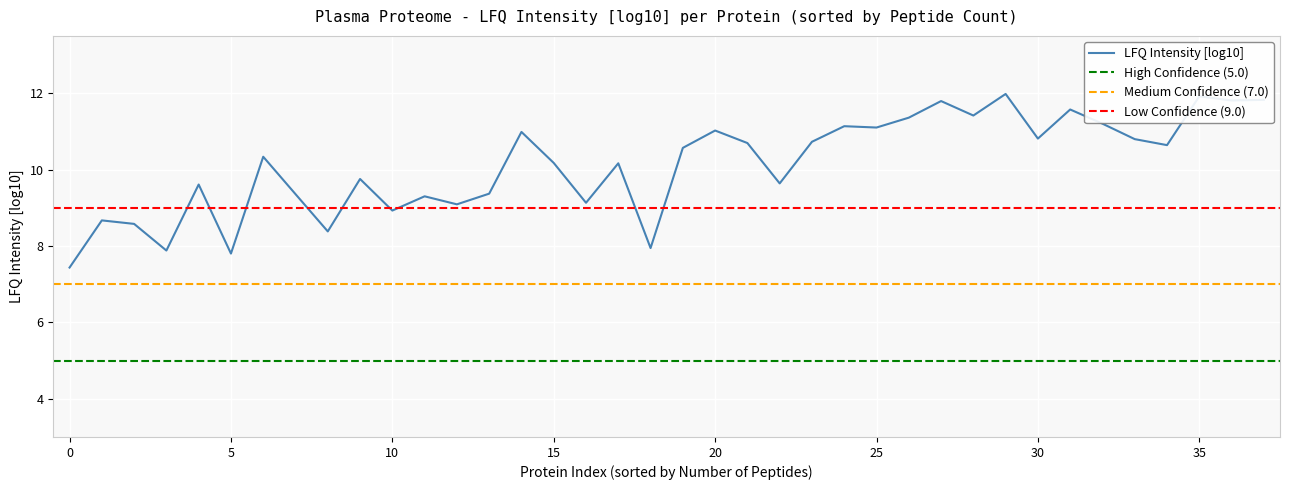

Is it true that LFQ Intensity [log10] equals 15.9 at 35?

False